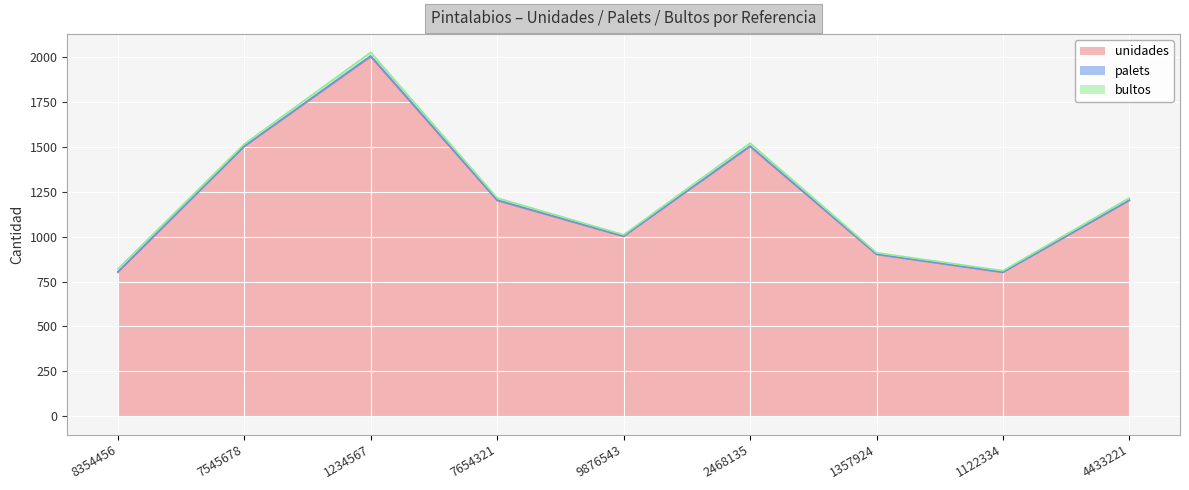

What is the label of the 7th point from the left?

1357924